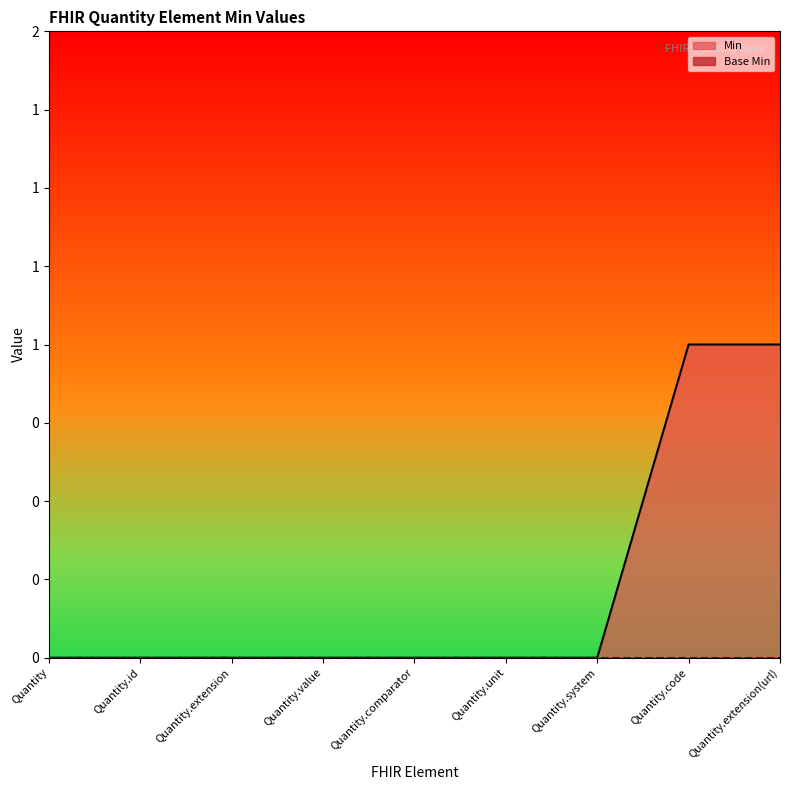

True or false: the data has more than 2 interior local peaks.

False